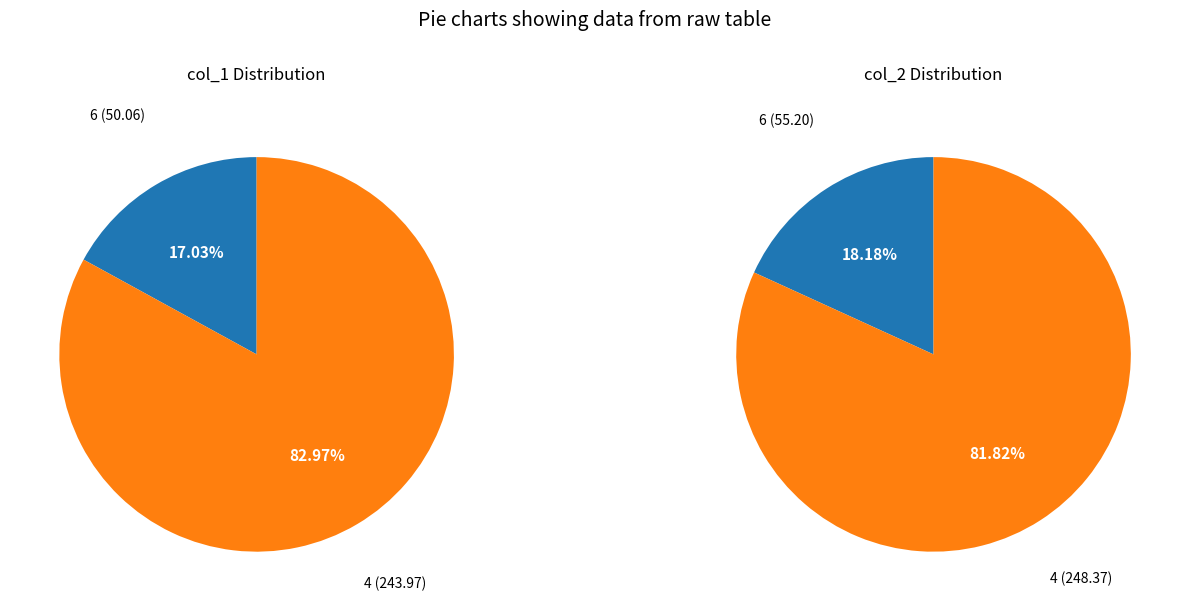

How many slices are in this pie chart?

2